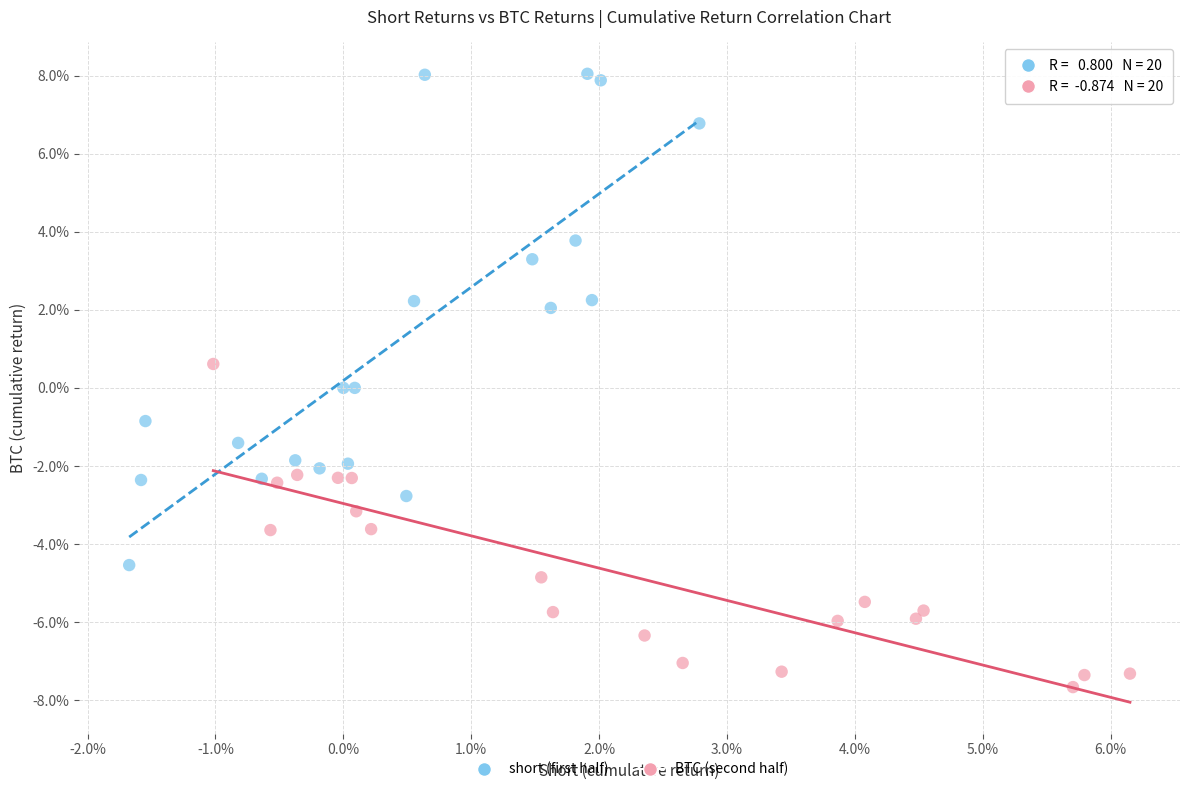

What are all the series names shown in the legend?

short (first half), BTC (second half)